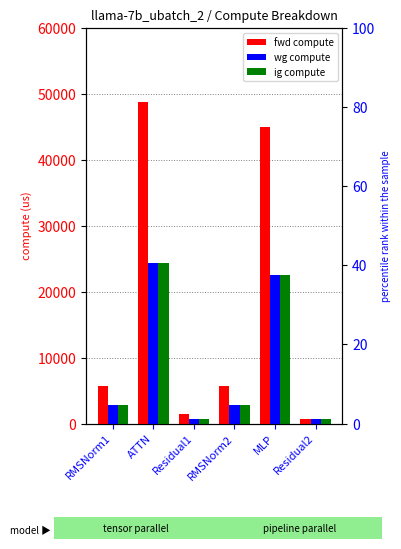

How many values in the ig compute series exceed 2816?

4